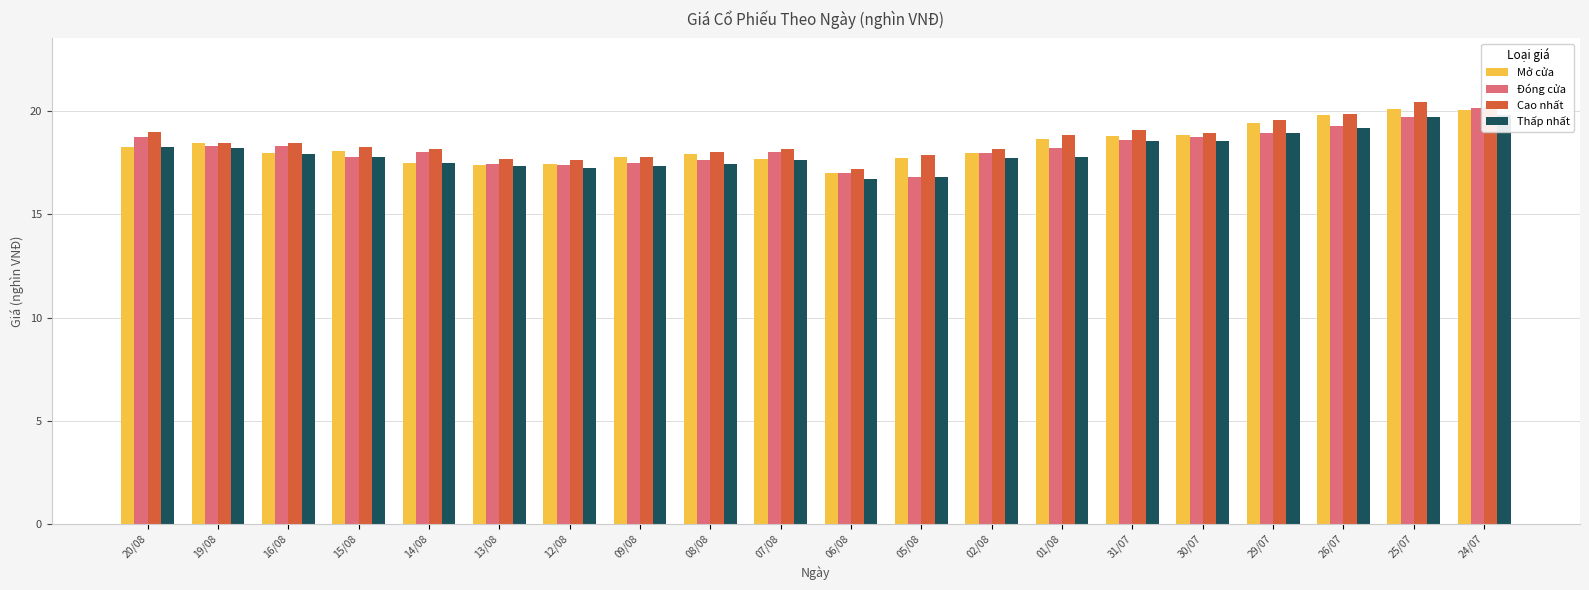

Is it true that Mở cửa equals 7.6 at 09/08?

False